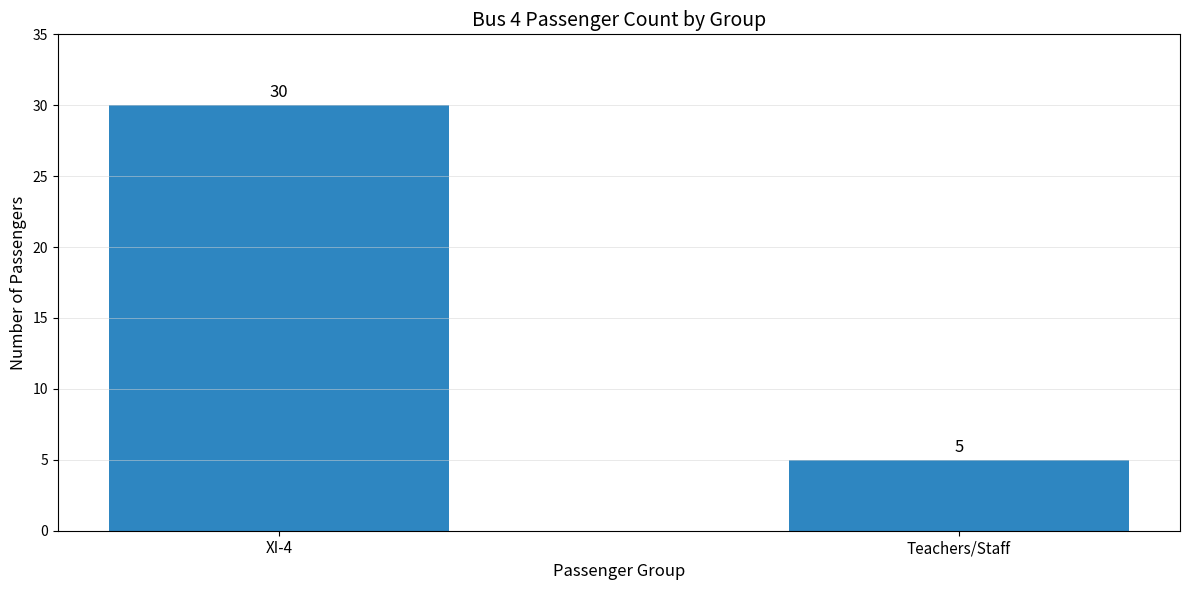

What is the sum of the values at Teachers/Staff and XI-4?

35